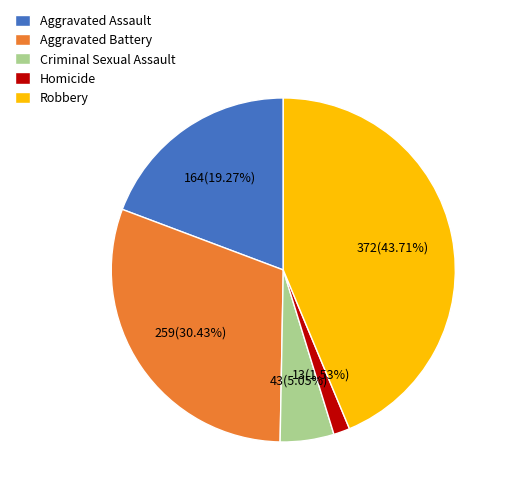

To the nearest percent, what percentage of the pie is Aggravated Assault?

19%